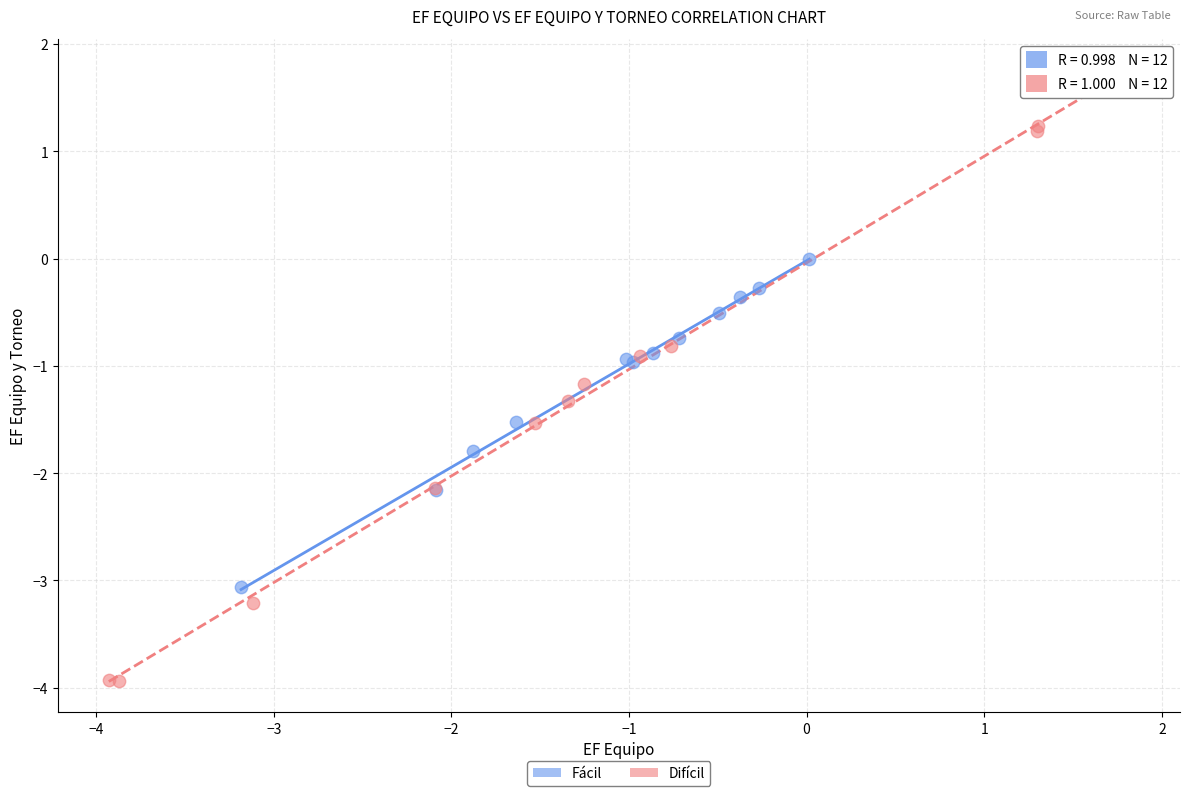

Which series reaches the minimum Y coordinate?

Difícil